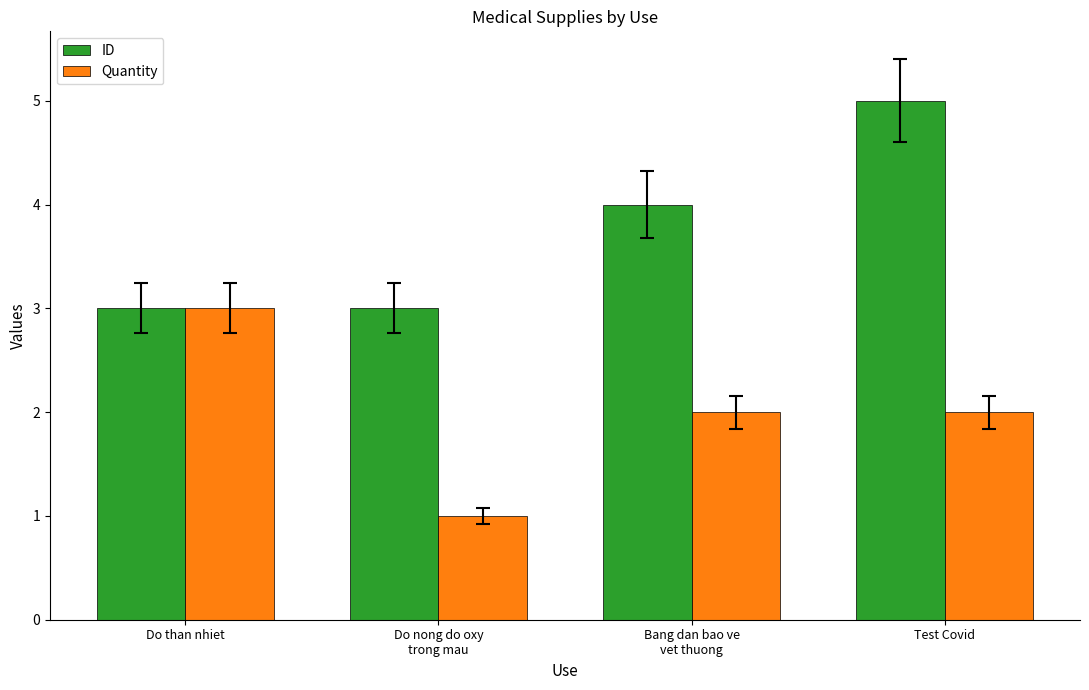

Where is ID nearest to the value 4?

Bang dan bao ve
vet thuong